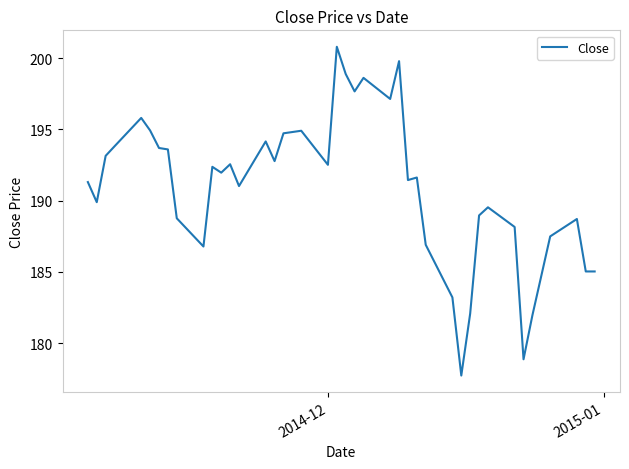

What is the minimum value shown in the chart?

177.7